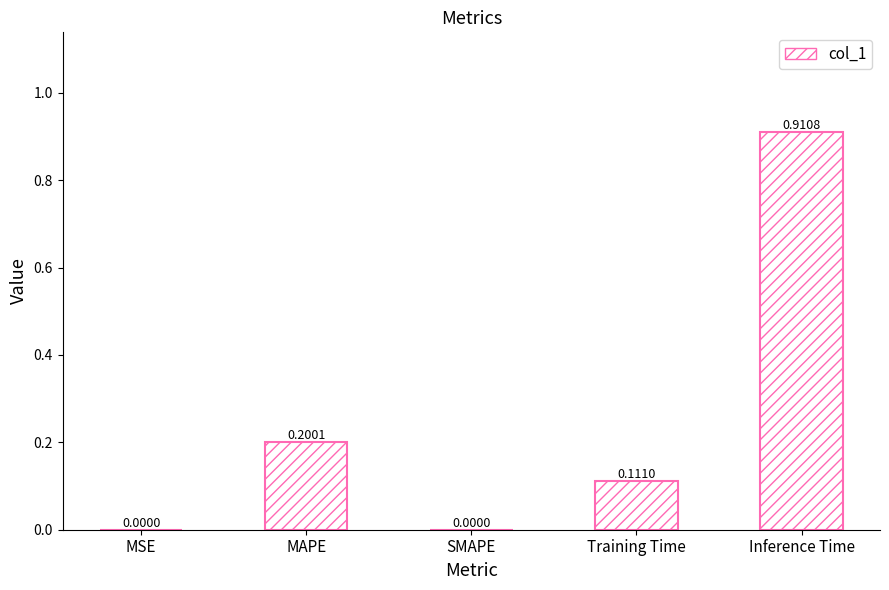

What is the change in value from MSE to MAPE?

+0.2